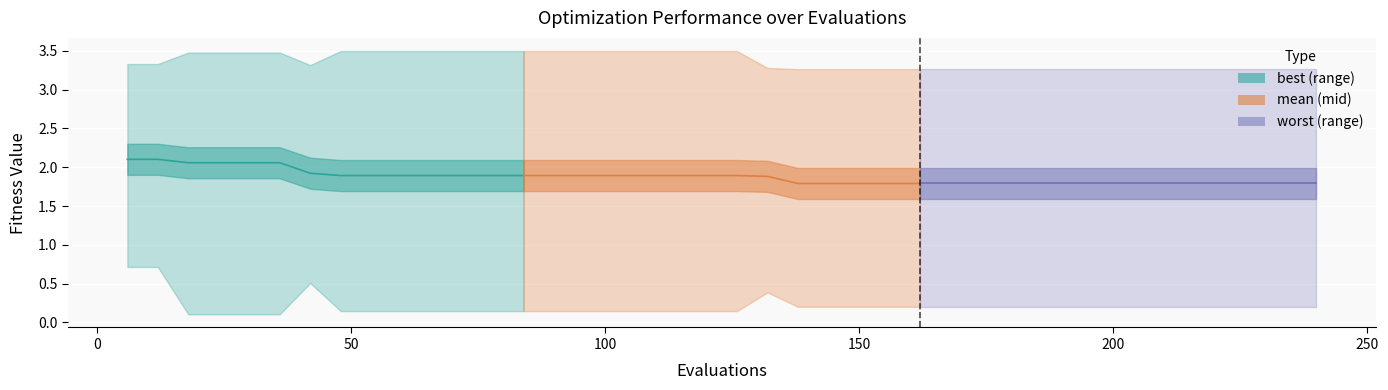

Rank the series by their average value, from highest to lowest.

mean (segment 1), mean (segment 2), mean (segment 3)